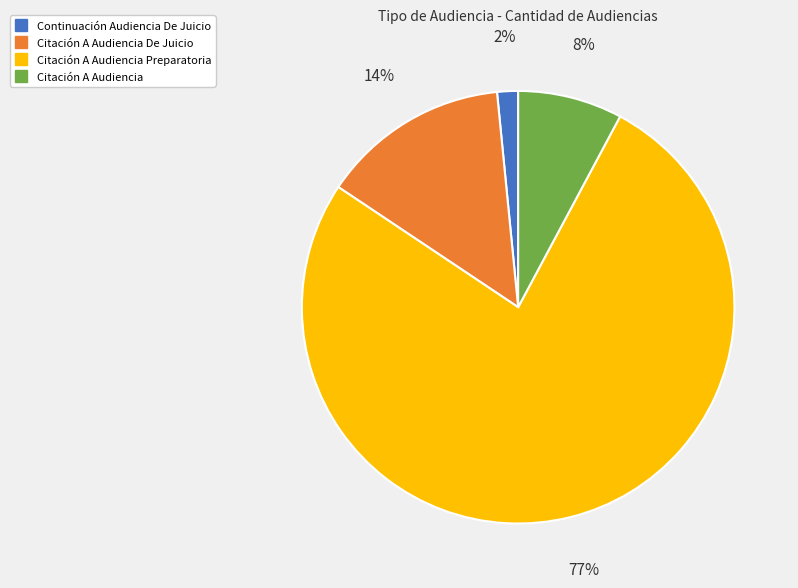

Does any single category account for the majority?

Yes